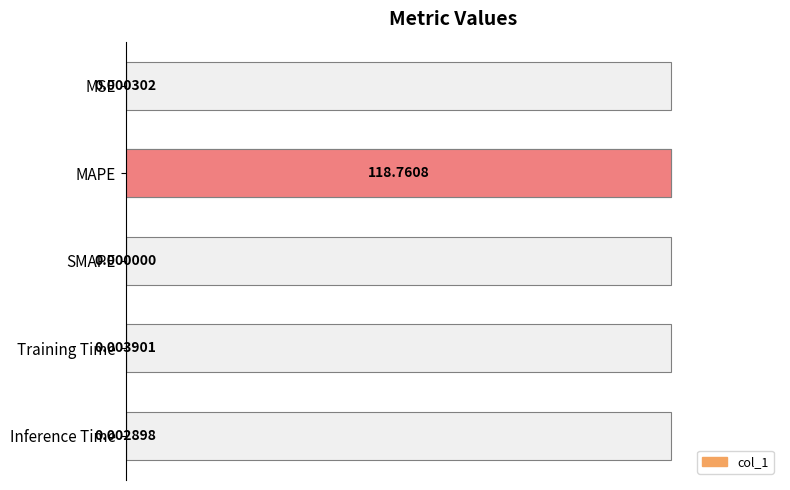

True or false: the data shows 58.7 at 40.

False